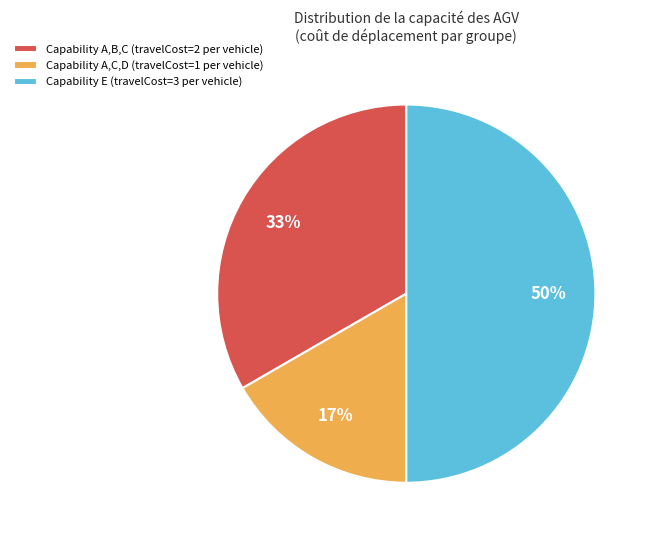

To the nearest percent, what is the average slice percentage?

33%